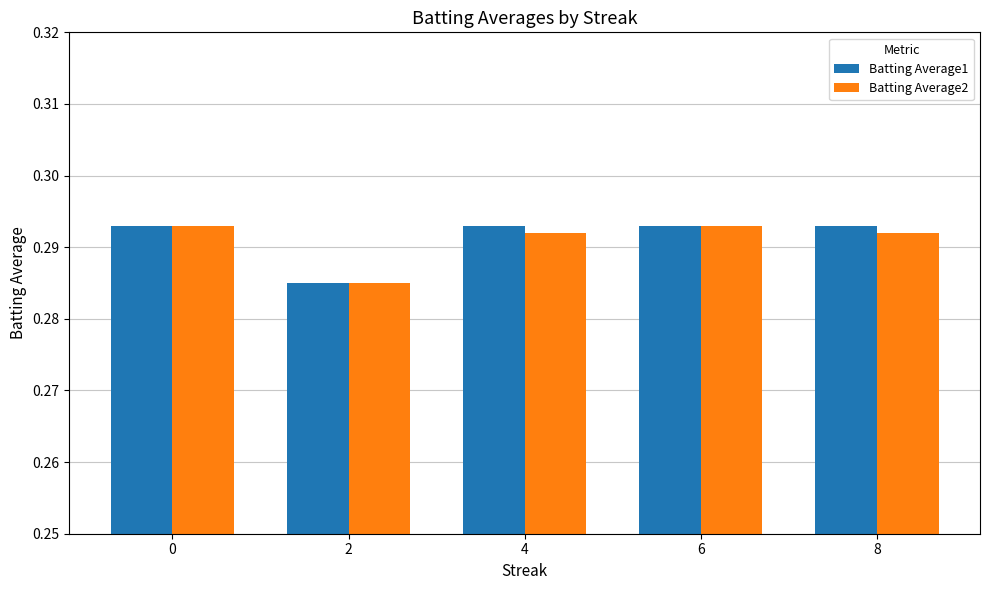

How many bars are there in total?

10